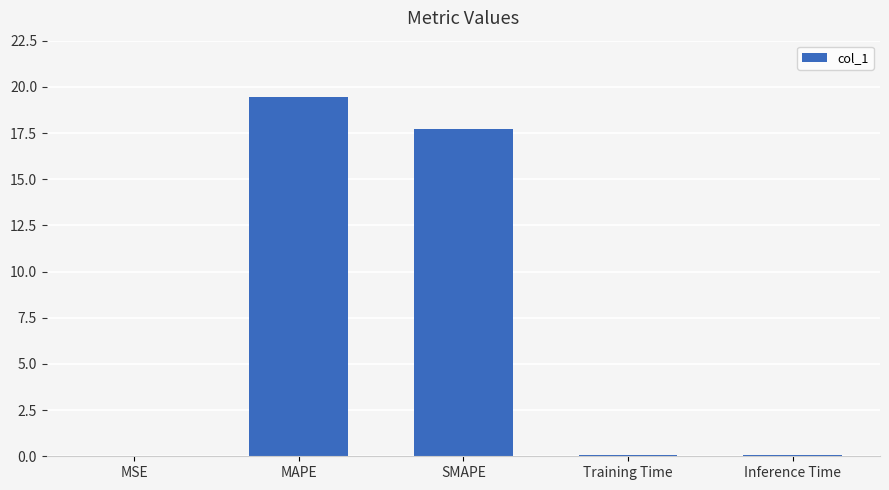

What is the sum of the values at MAPE and SMAPE?

37.2